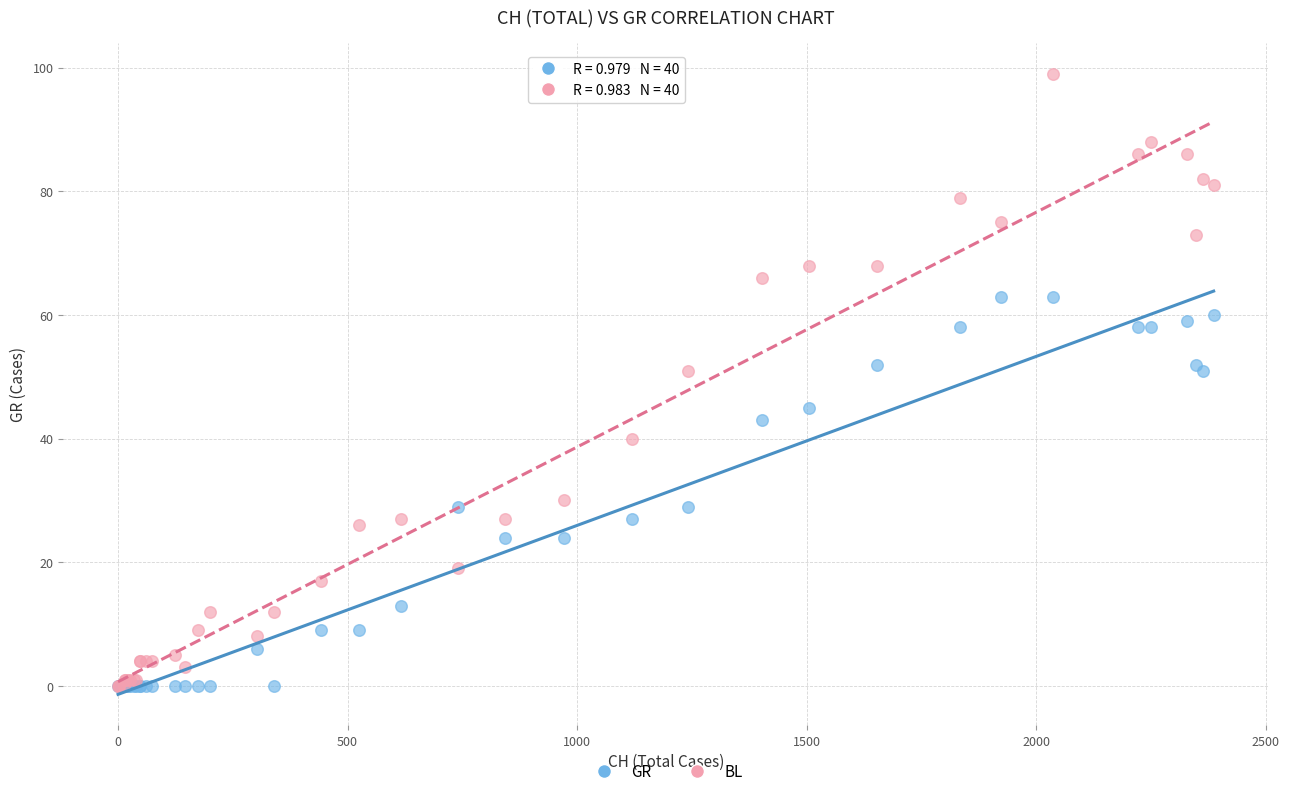

Which series has the largest Y range (max minus min)?

BL